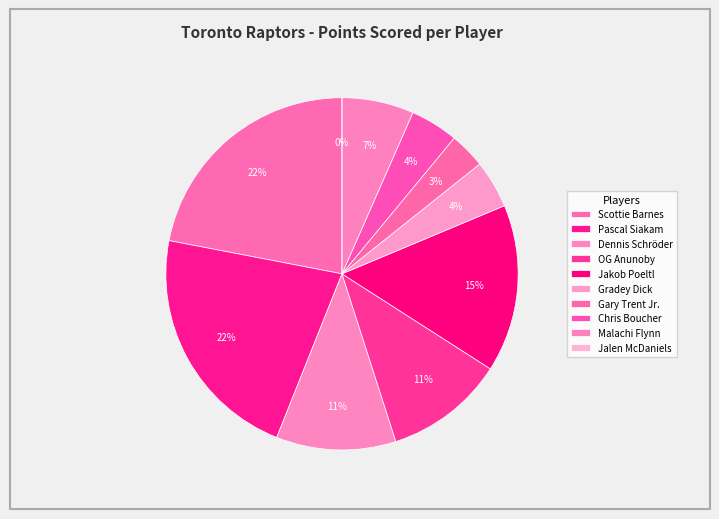

Is there a majority slice in this chart?

No